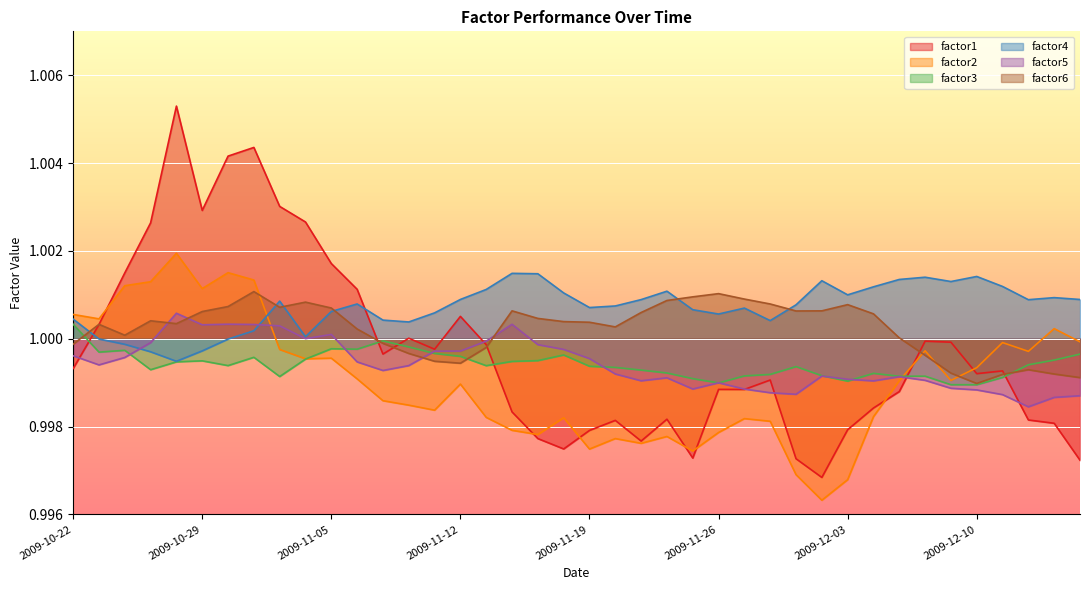

Which series has the largest total across all categories?

factor4